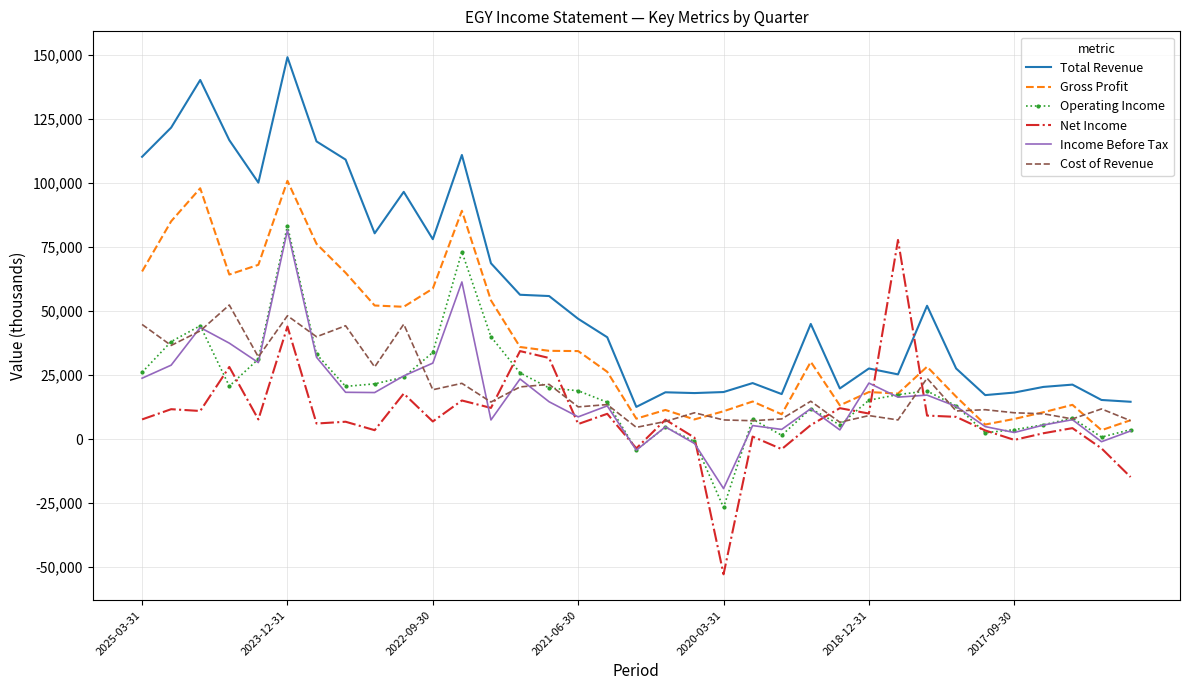

Which series has the largest total across all categories?

Total Revenue